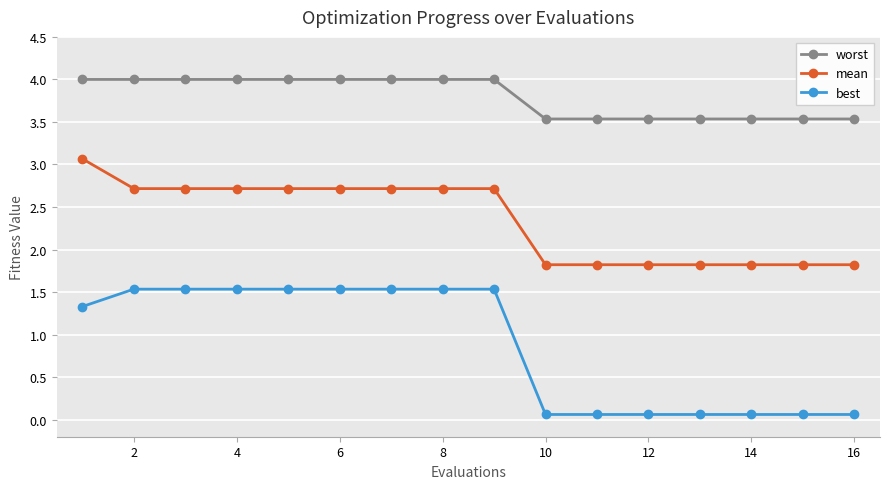

Which series has the largest range (max minus min)?

best